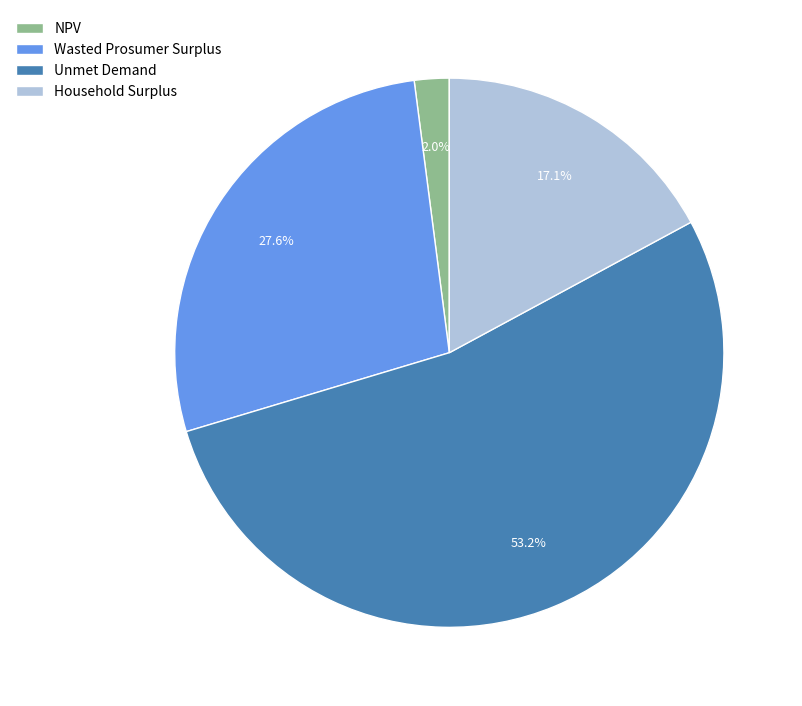

Which category has the biggest portion of the pie?

Unmet Demand